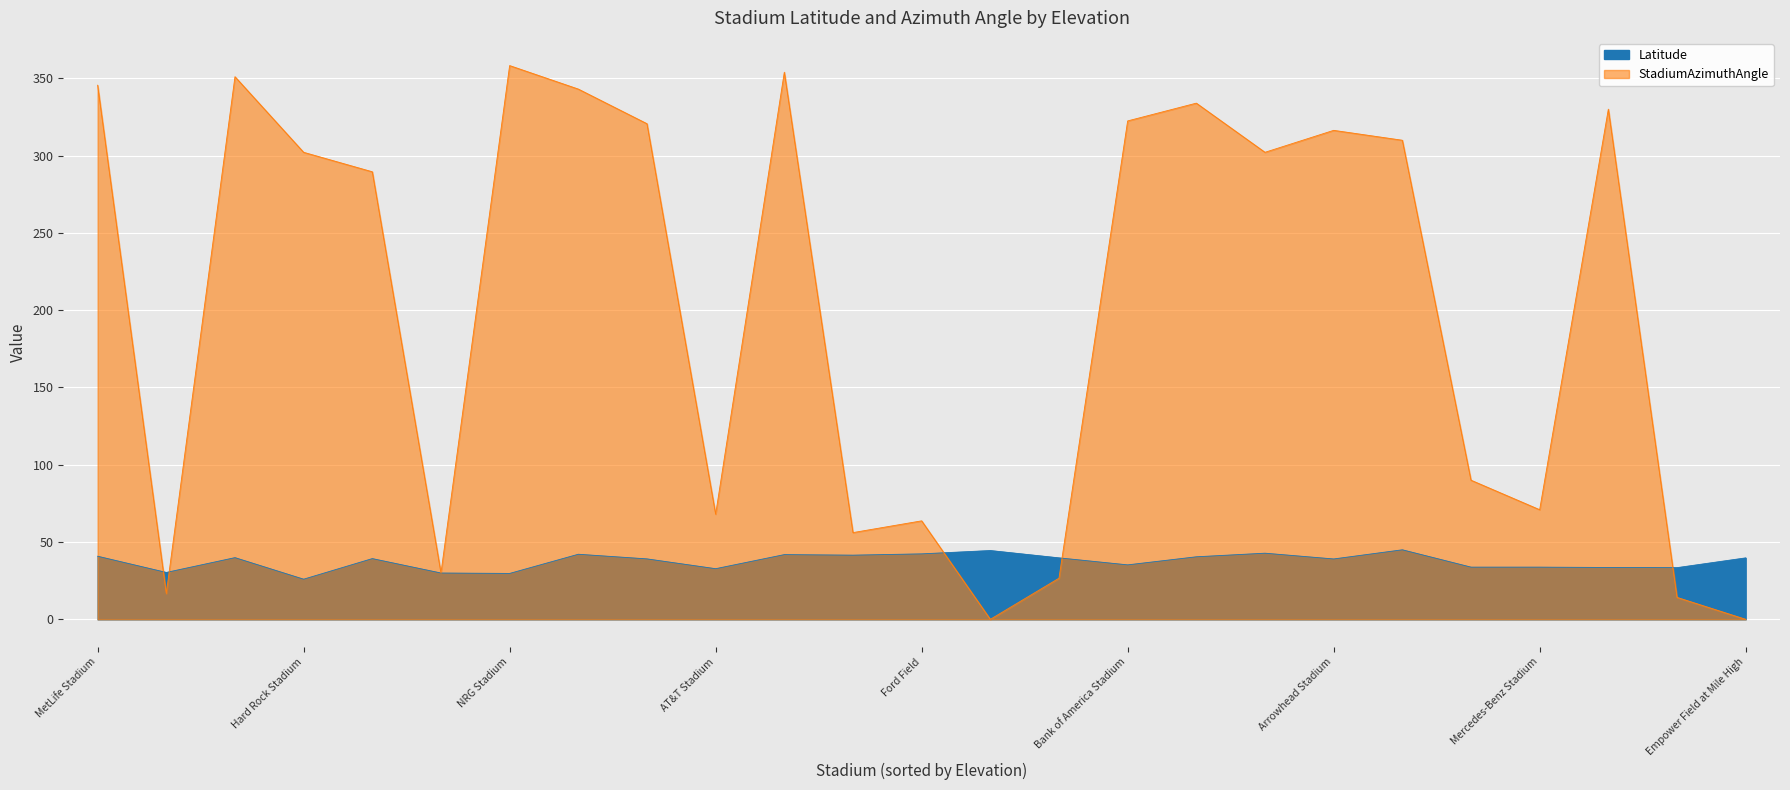

The Latitude series shows 19.8 at Sun Devil Stadium. True or false?

False